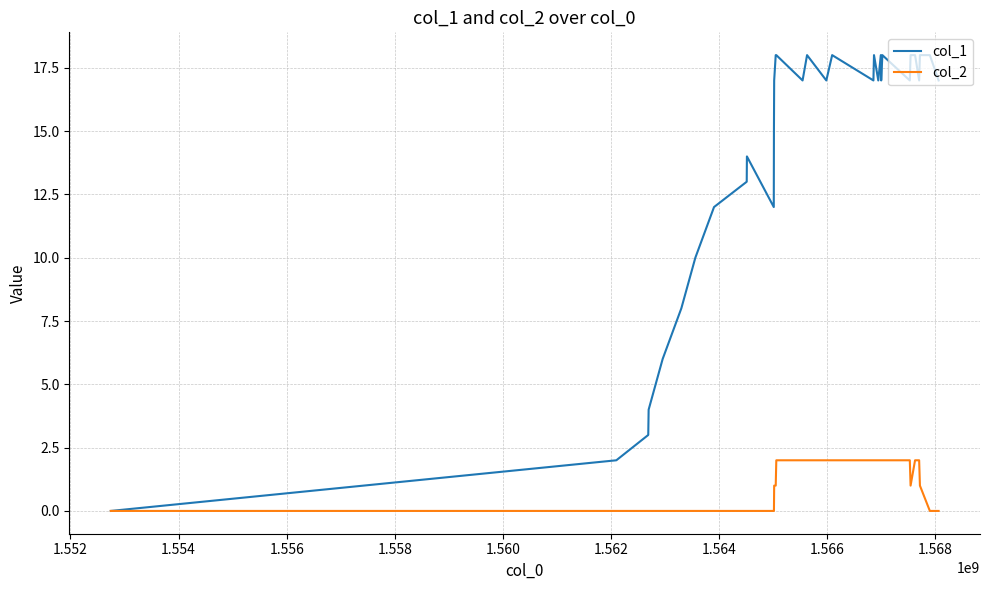

What is the sum of all col_1 values?

450